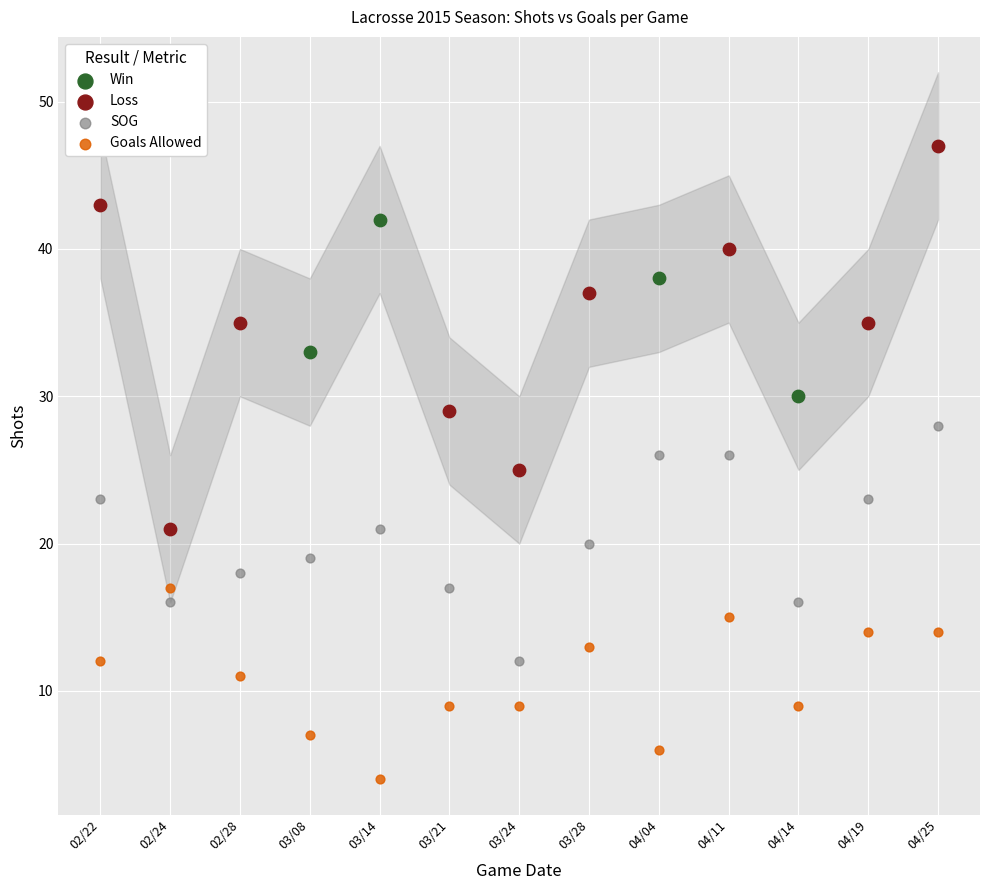

Which series has the largest Y range (max minus min)?

Loss